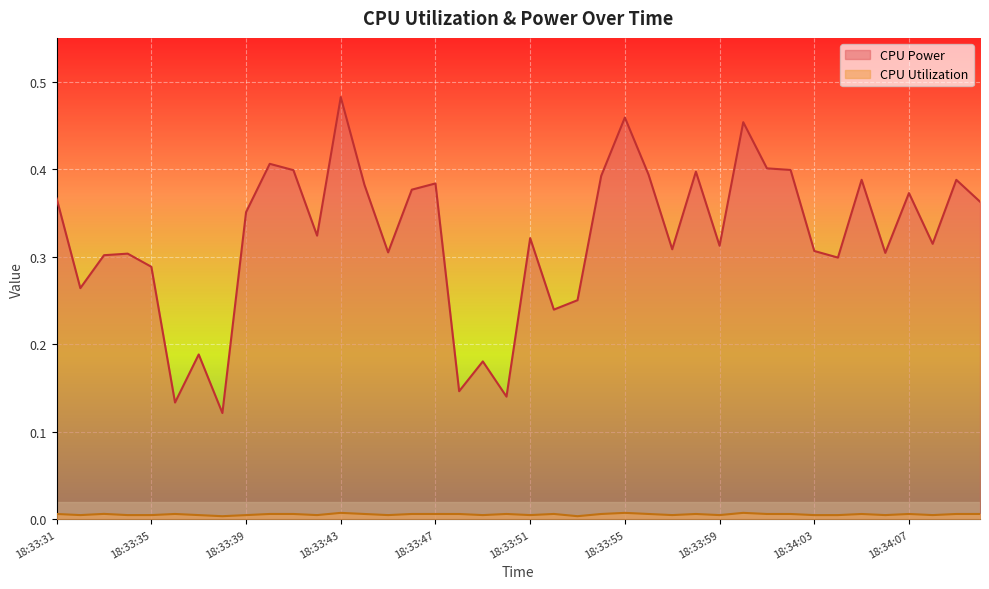

Reading right to left, list all the values displayed in this chart.

CPU Power: 18:34:10=0.4	18:34:09=0.4	18:34:08=0.3	18:34:07=0.4	18:34:06=0.3	18:34:05=0.4	18:34:04=0.3	18:34:03=0.3	18:34:02=0.4	18:34:01=0.4	18:34:00=0.5	18:33:59=0.3	18:33:58=0.4	18:33:57=0.3	18:33:56=0.4	18:33:55=0.5	18:33:54=0.4	18:33:53=0.3	18:33:52=0.2	18:33:51=0.3	18:33:50=0.1	18:33:49=0.2	18:33:48=0.1	18:33:47=0.4	18:33:46=0.4	18:33:45=0.3	18:33:44=0.4	18:33:43=0.5	18:33:42=0.3	18:33:41=0.4	18:33:40=0.4	18:33:39=0.4	18:33:38=0.1	18:33:37=0.2	18:33:36=0.1	18:33:35=0.3	18:33:34=0.3	18:33:33=0.3	18:33:32=0.3	18:33:31=0.4
CPU Utilization: 18:34:10=0.0	18:34:09=0.0	18:34:08=0.0	18:34:07=0.0	18:34:06=0.0	18:34:05=0.0	18:34:04=0.0	18:34:03=0.0	18:34:02=0.0	18:34:01=0.0	18:34:00=0.0	18:33:59=0.0	18:33:58=0.0	18:33:57=0.0	18:33:56=0.0	18:33:55=0.0	18:33:54=0.0	18:33:53=0.0	18:33:52=0.0	18:33:51=0.0	18:33:50=0.0	18:33:49=0.0	18:33:48=0.0	18:33:47=0.0	18:33:46=0.0	18:33:45=0.0	18:33:44=0.0	18:33:43=0.0	18:33:42=0.0	18:33:41=0.0	18:33:40=0.0	18:33:39=0.0	18:33:38=0.0	18:33:37=0.0	18:33:36=0.0	18:33:35=0.0	18:33:34=0.0	18:33:33=0.0	18:33:32=0.0	18:33:31=0.0